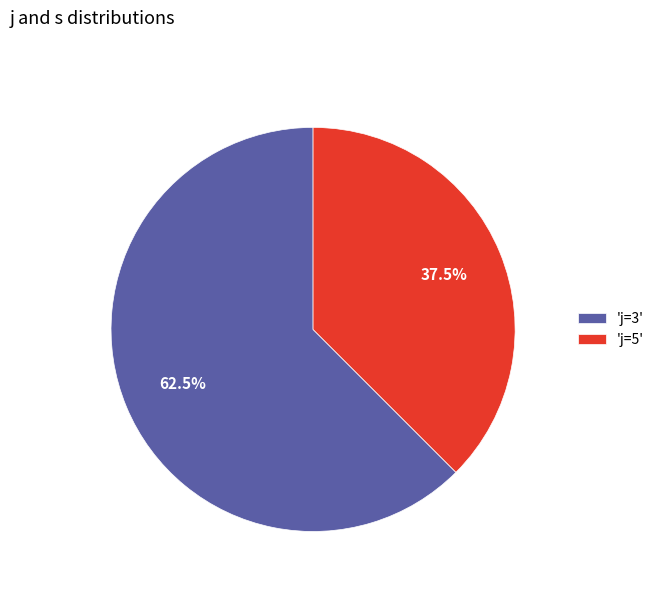

Do 'j=5' and 'j=3' together represent more than half of the pie?

Yes